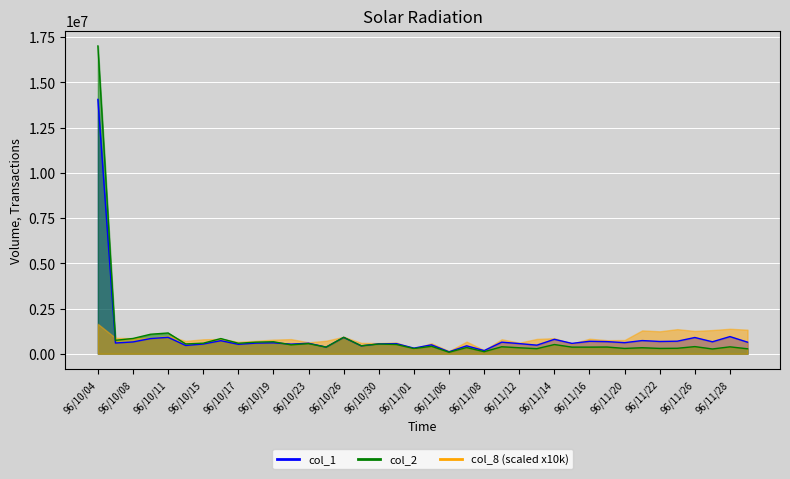

Where do col_2 and col_1 first cross each other?

96/10/19 and 96/10/22